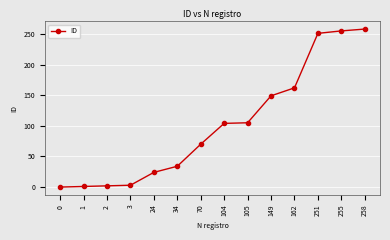

What is the difference between the second highest and second lowest values?

254